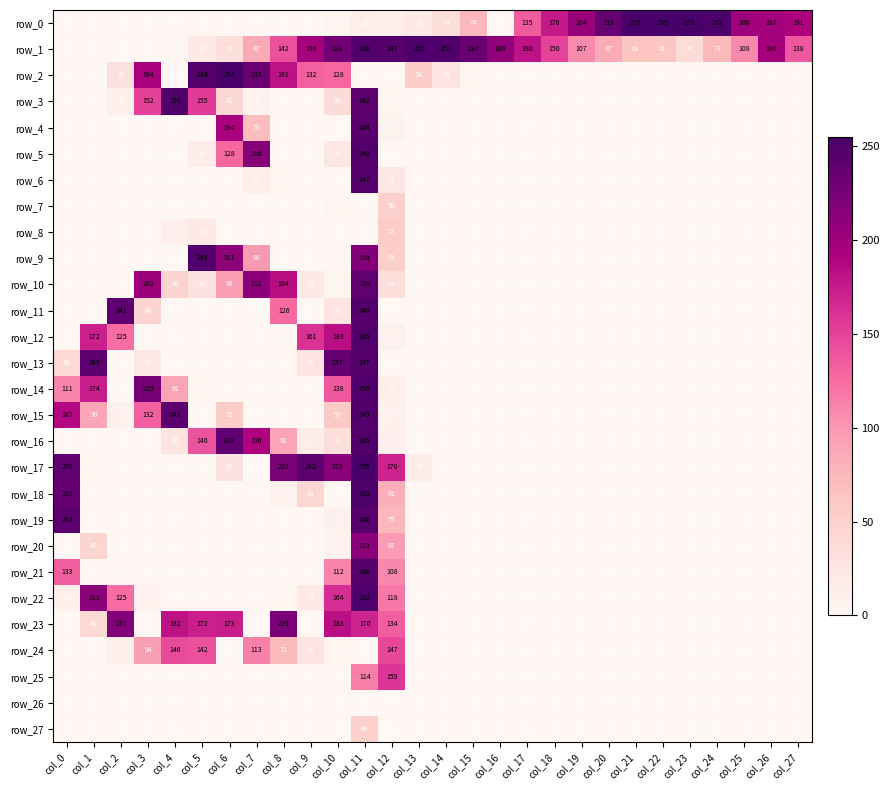

How many data points in row_1 are less than 108?

14